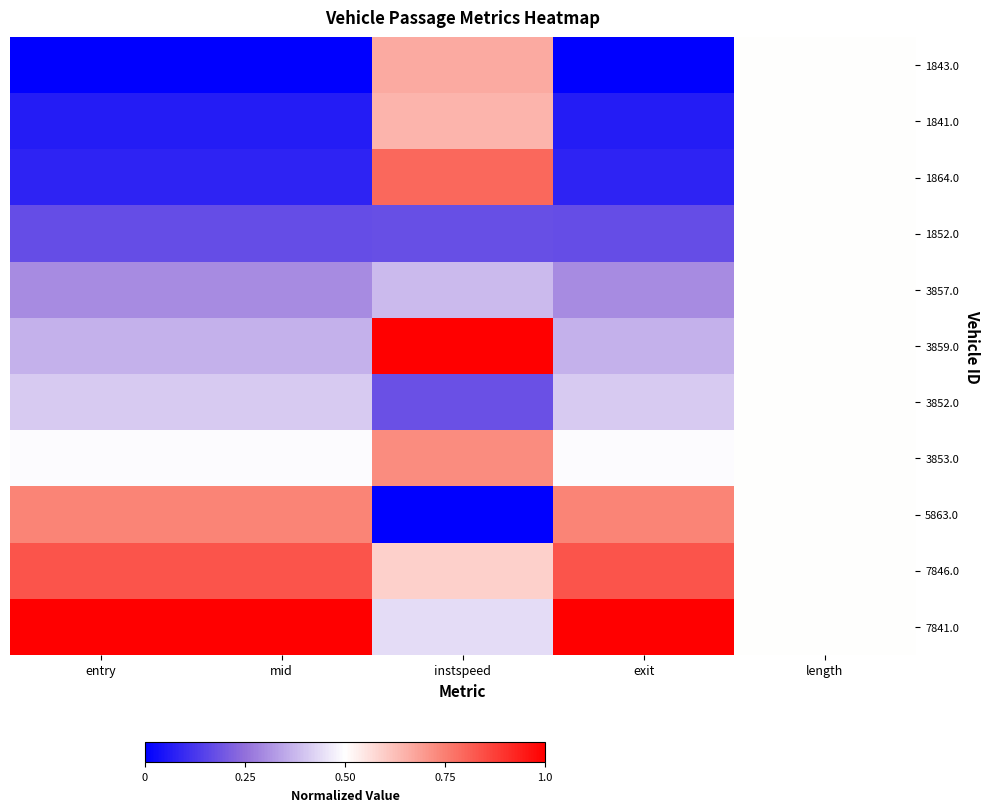

Which series has the largest total across all categories?

7841.0